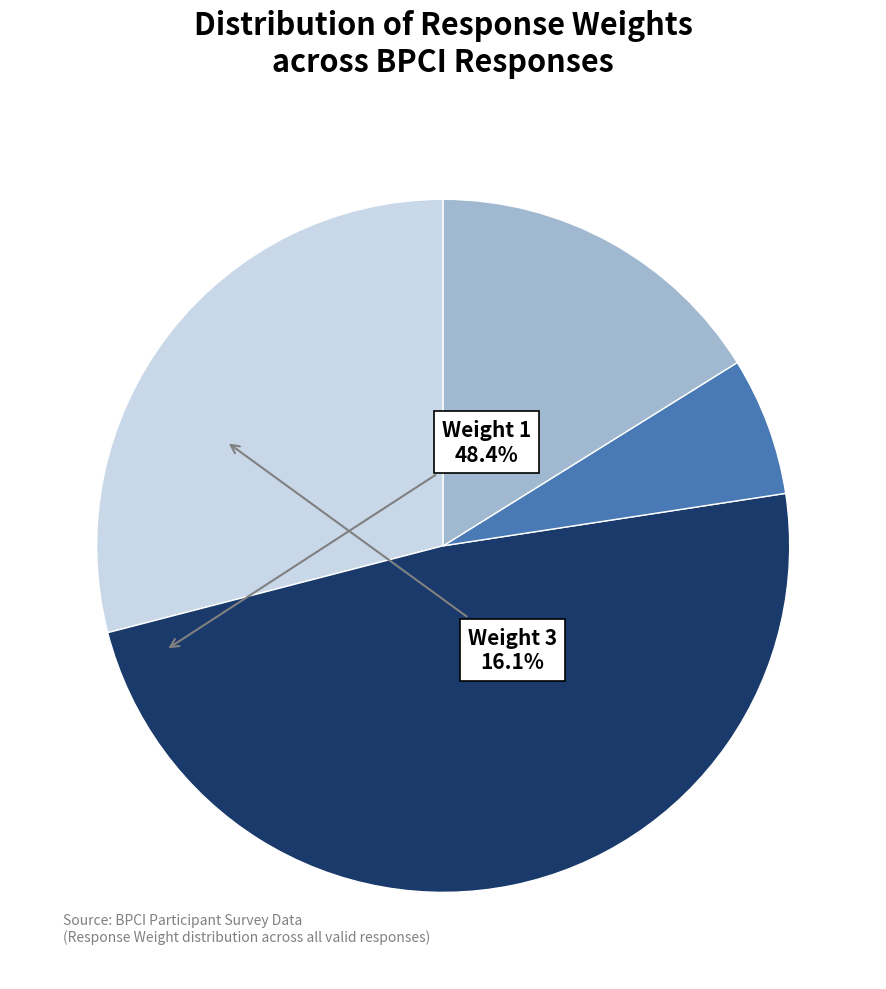

Does any single category account for the majority?

No